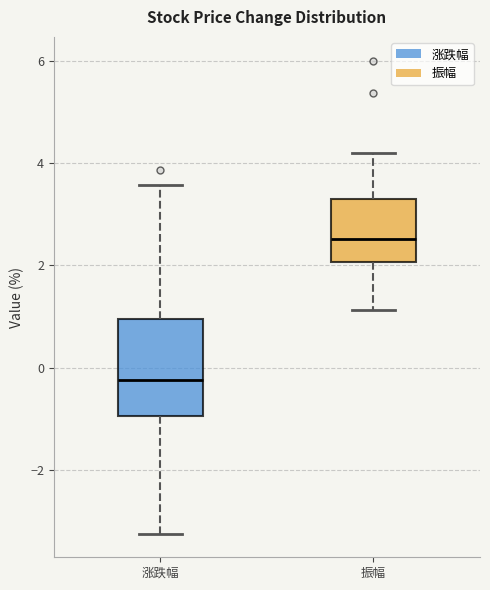

Reading left to right, read every box against the y-axis: the position of its median line, the range the box covers, and the ends of its whiskers. The values are not printed on the chart, so give them approximately, as read against the axis.

涨跌幅: median -0.2, box -1.0 to 1.0, whiskers -3.2 to 3.6
振幅: median 2.6, box 2.0 to 3.2, whiskers 1.2 to 4.2